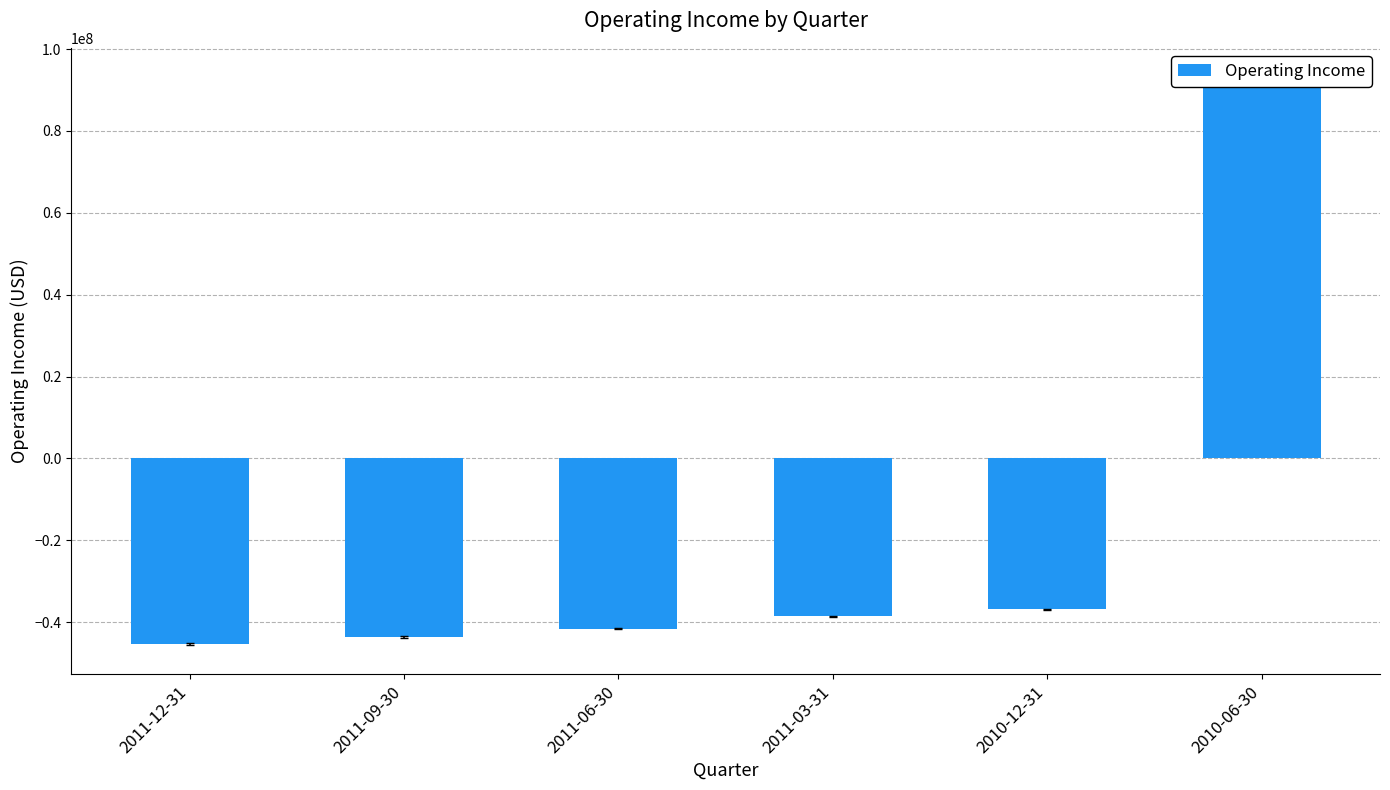

Where is the data nearest to the value 23729000?

2010-12-31